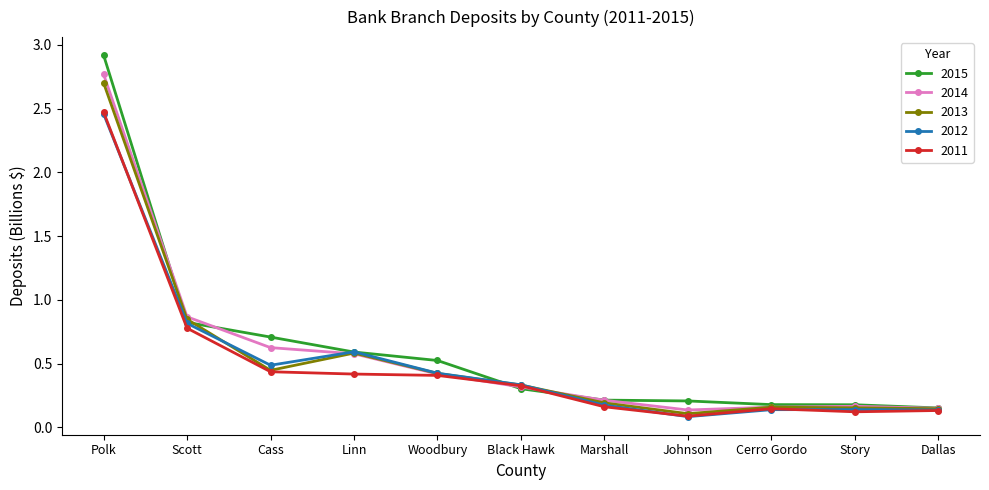

True or false: 2015 and 2014 cross at least once.

True